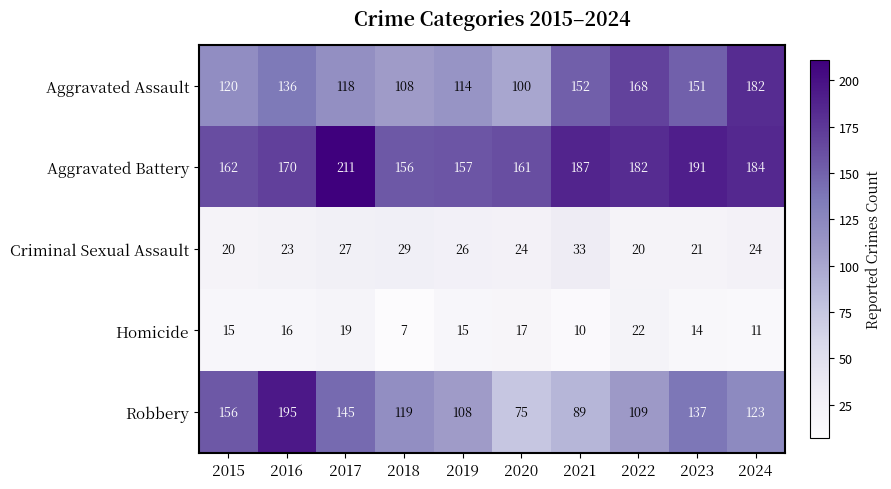

List the series in order of their peak value, lowest first.

Homicide, Criminal Sexual Assault, Aggravated Assault, Robbery, Aggravated Battery